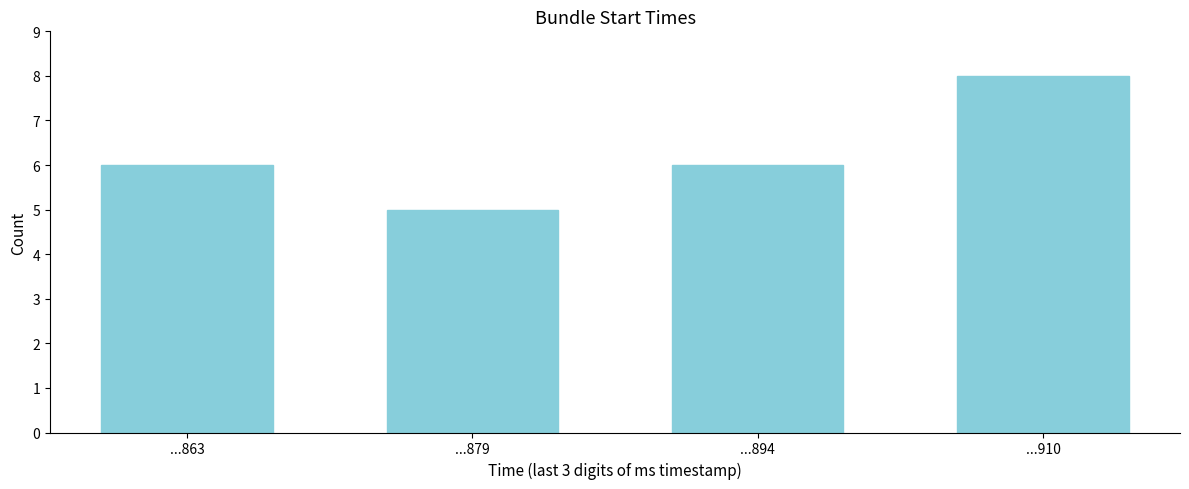

Reading right to left, what are all the values shown in this chart?

...910=8	...894=6	...879=5	...863=6